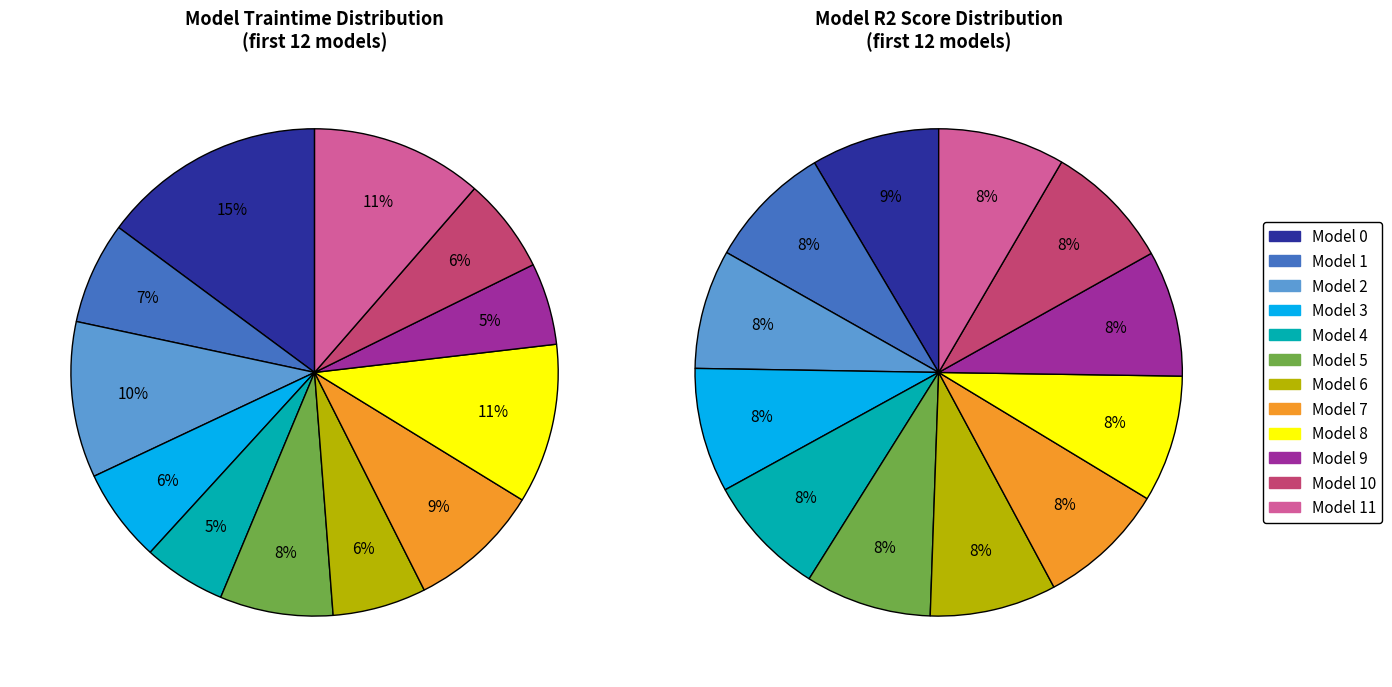

Does Row 3 represent more than half of the total?

No